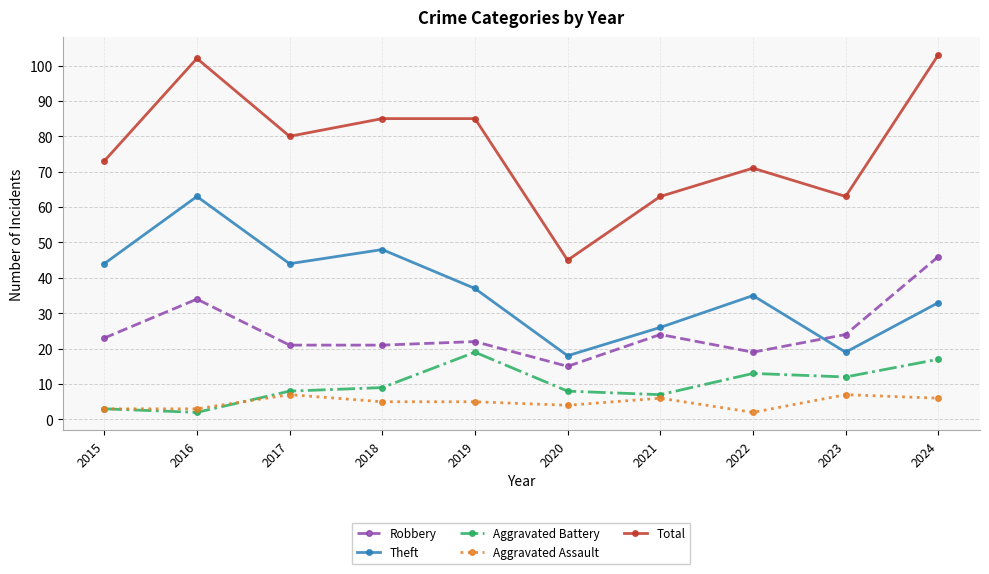

Which series has the largest range (max minus min)?

Total